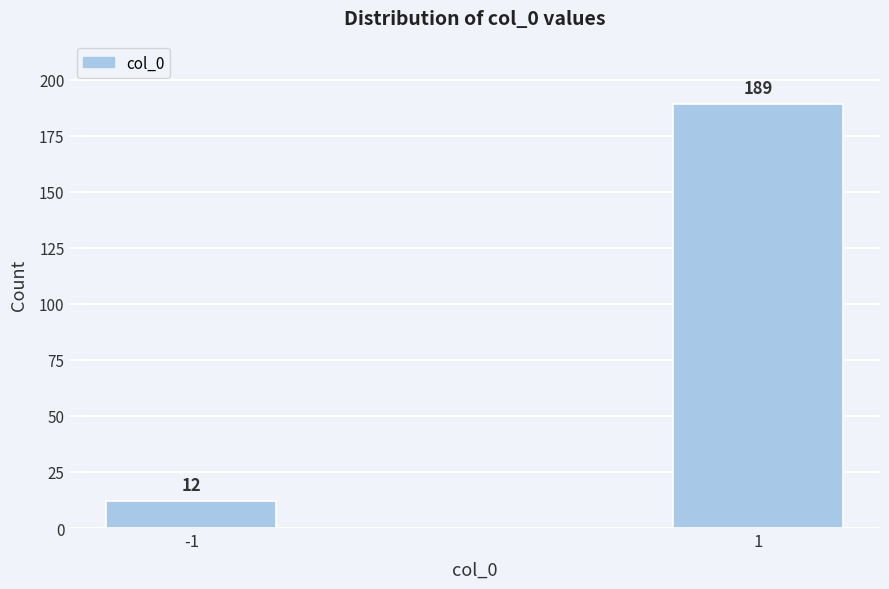

Reading left to right, extract all data points from this chart.

-1=12	1=189